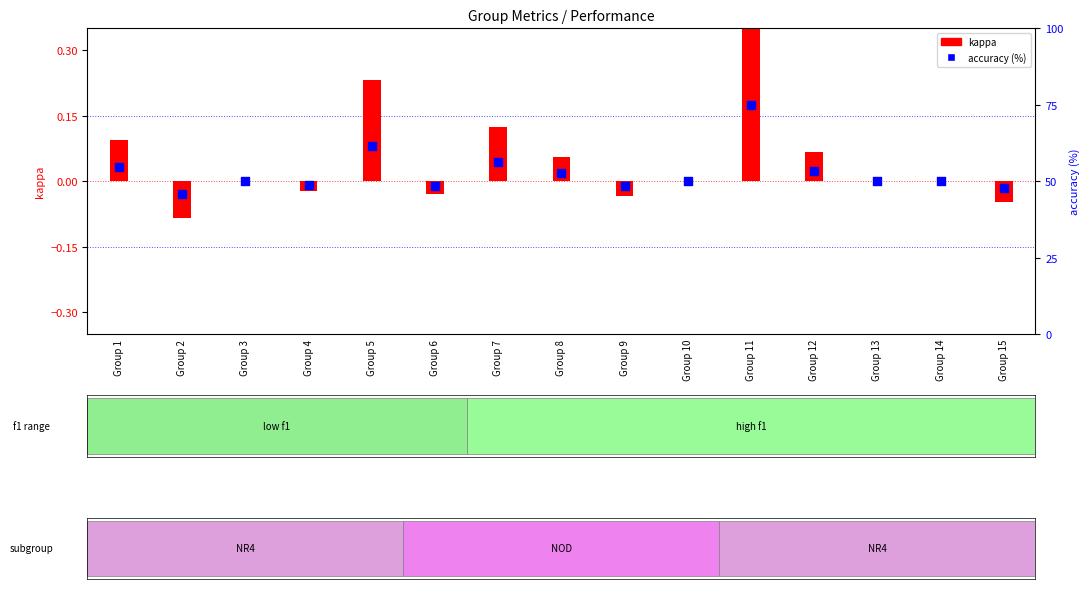

Is the value of kappa at Group 13 greater than the value of accuracy (%) at Group 7?

No